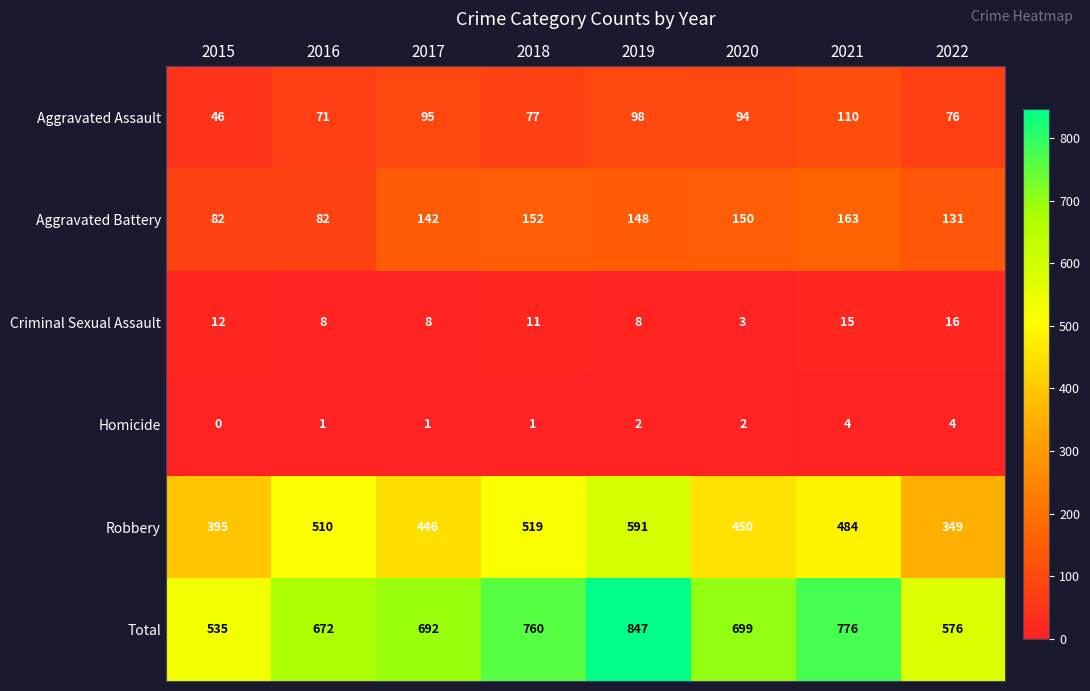

Rank the series at 2020 from highest to lowest value.

Total, Robbery, Aggravated Battery, Aggravated Assault, Criminal Sexual Assault, Homicide